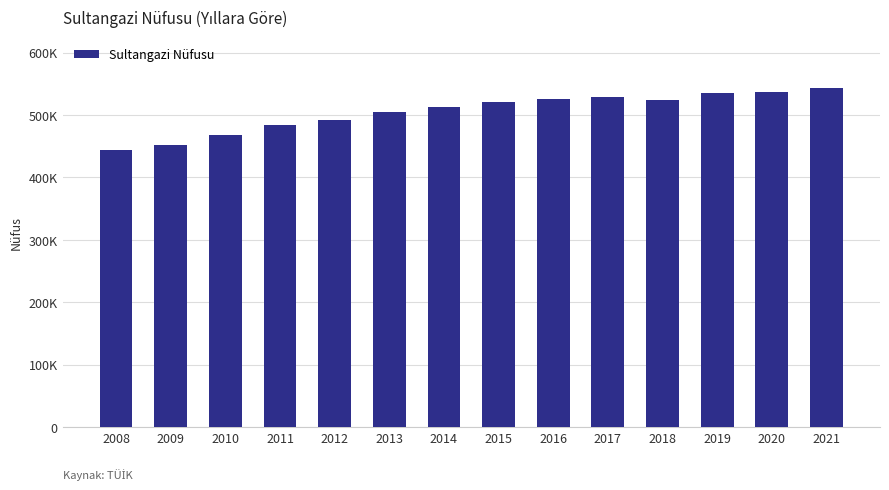

Which category has the lowest value across all series?

2008